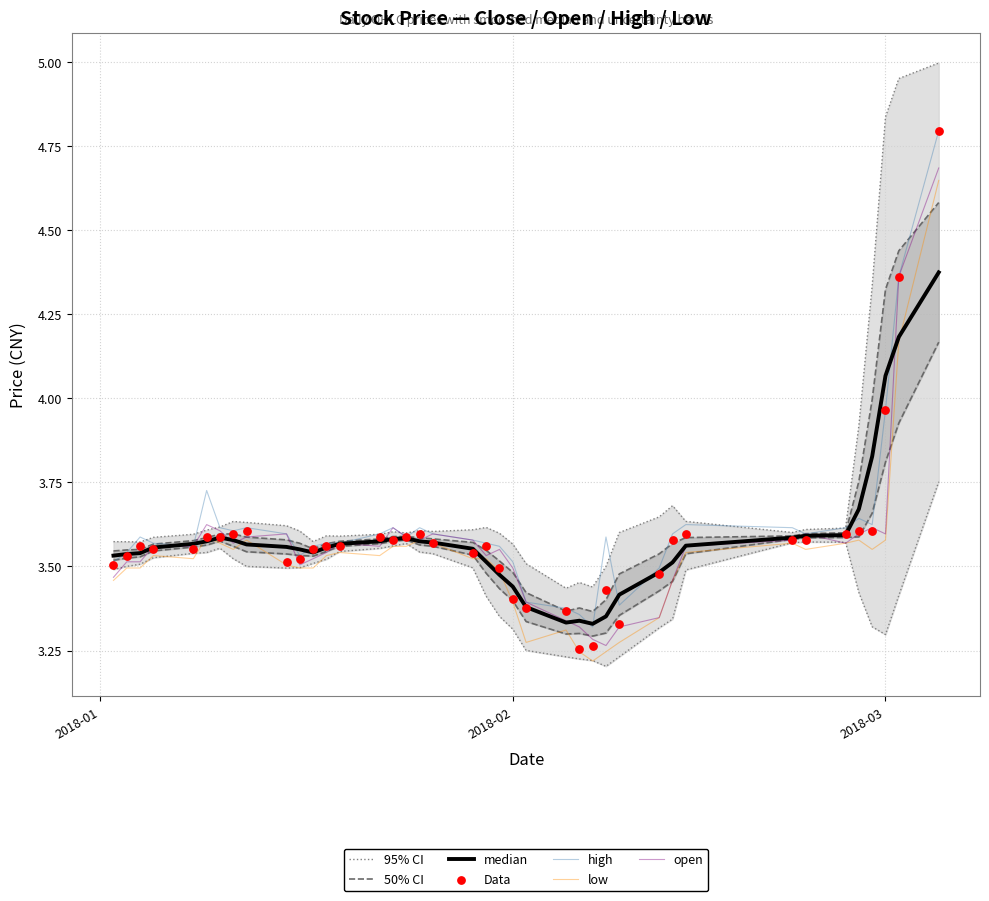

What is the maximum value for high?

4.8